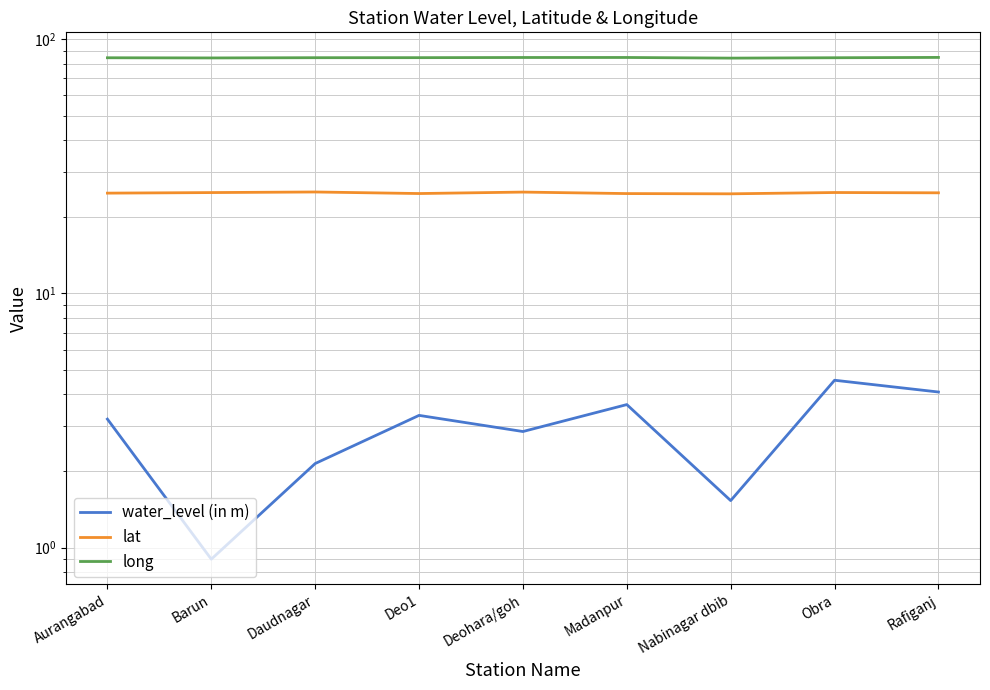

What is the greatest value displayed?

84.6